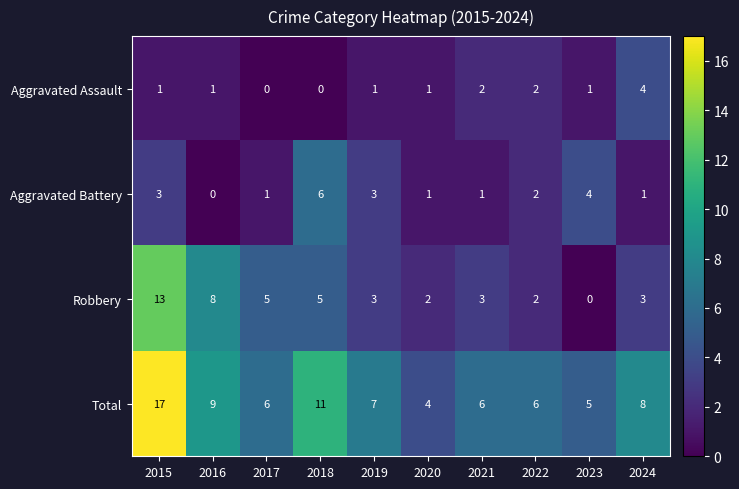

How many Aggravated Battery values are between 1 and 3?

7